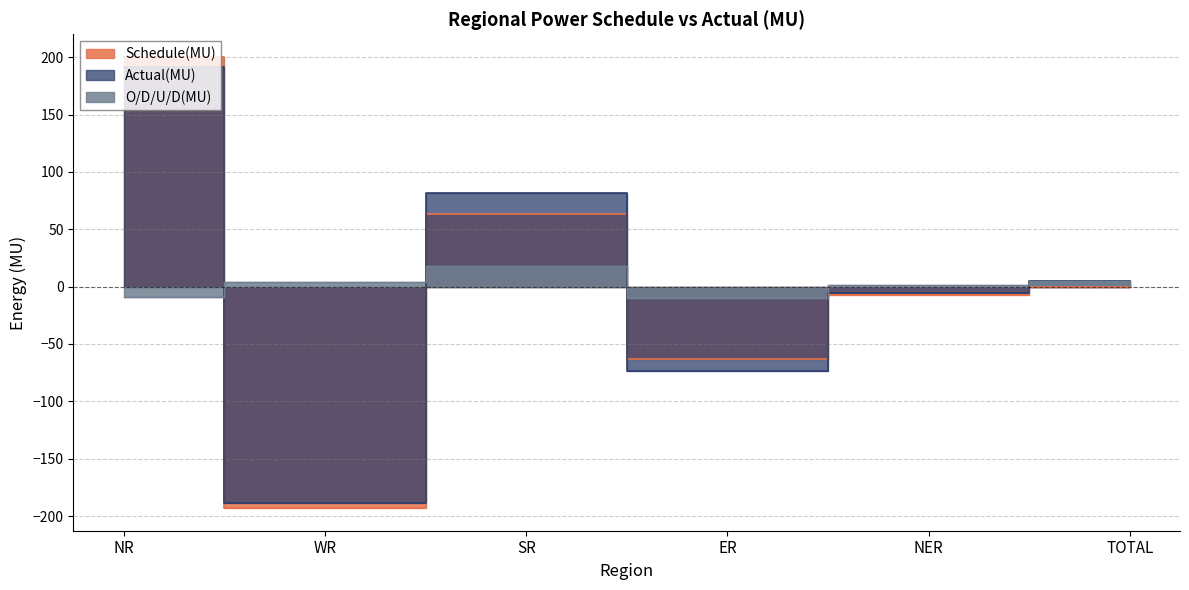

Between which two adjacent categories do O/D/U/D(MU) and Schedule(MU) first intersect?

NR and WR